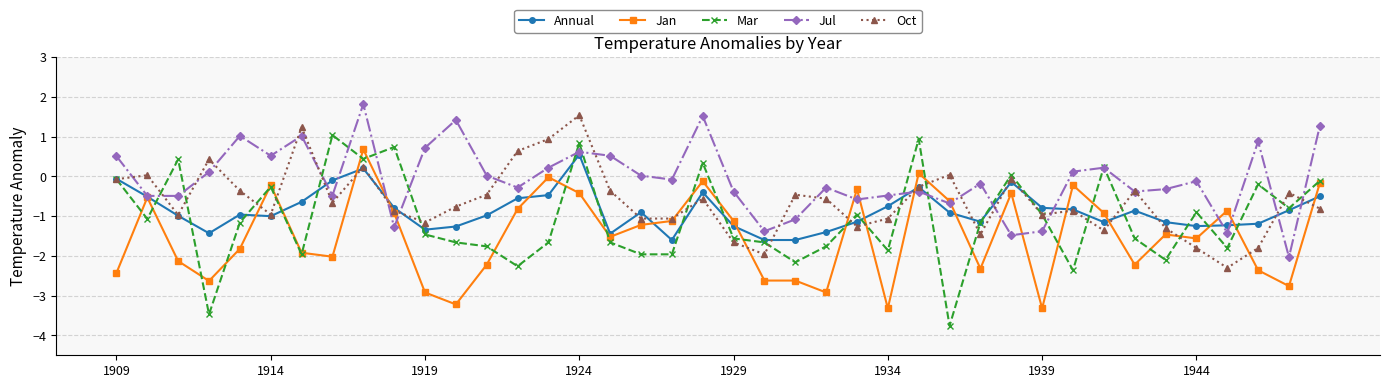

What is the value of the Mar point at the 11th from the left?

-1.5